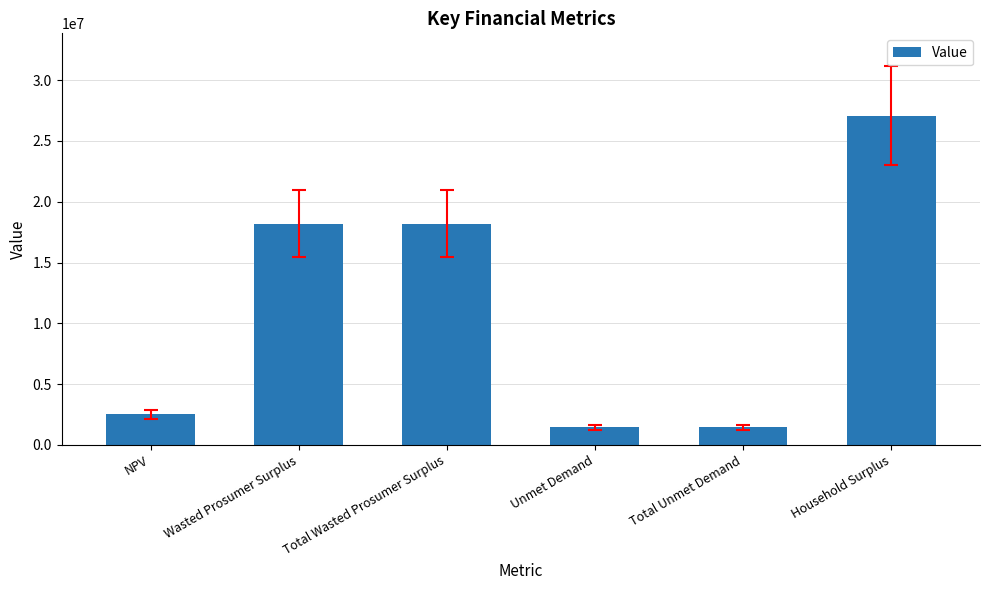

True or false: the data shows 8865654.9 at Wasted Prosumer Surplus.

False